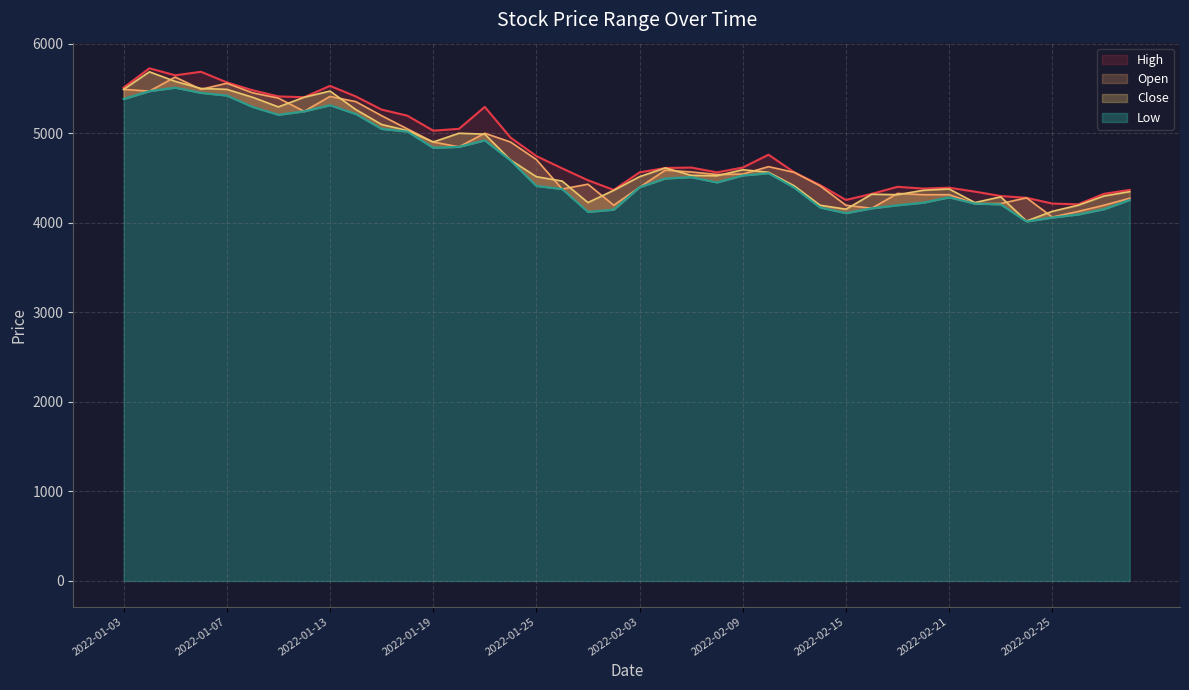

Where does the Close series first go above 4529?

2022-01-03